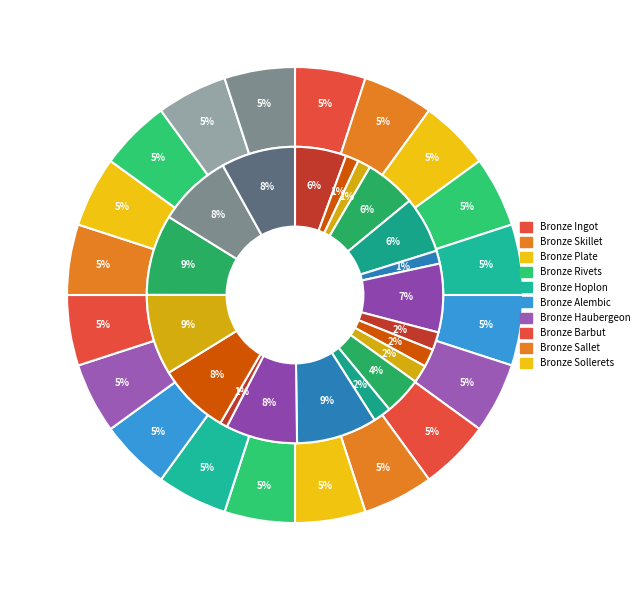

Is it true that 6 is 7% of the pie?

True